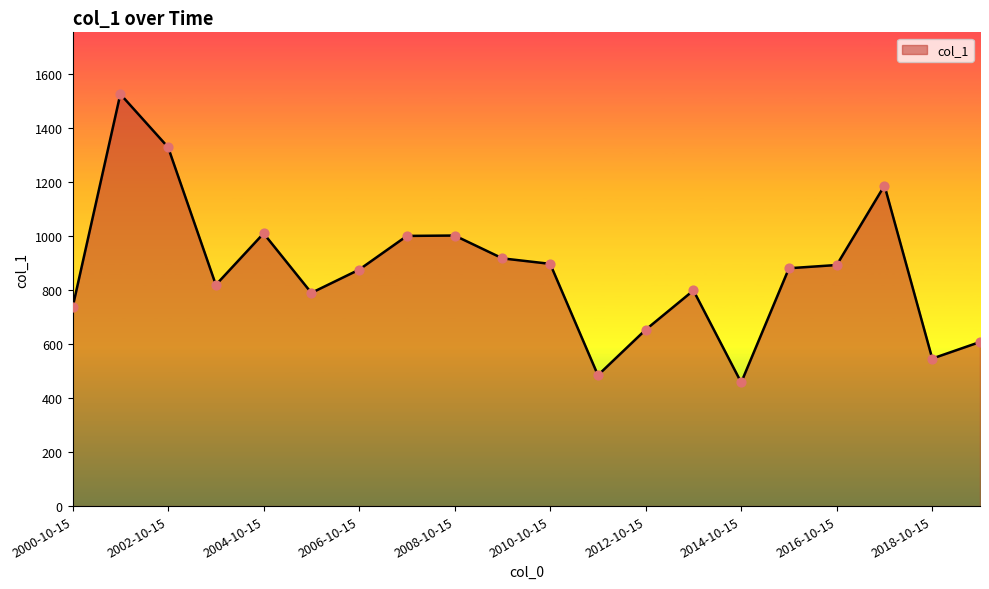

What is the smallest value displayed?

457.6